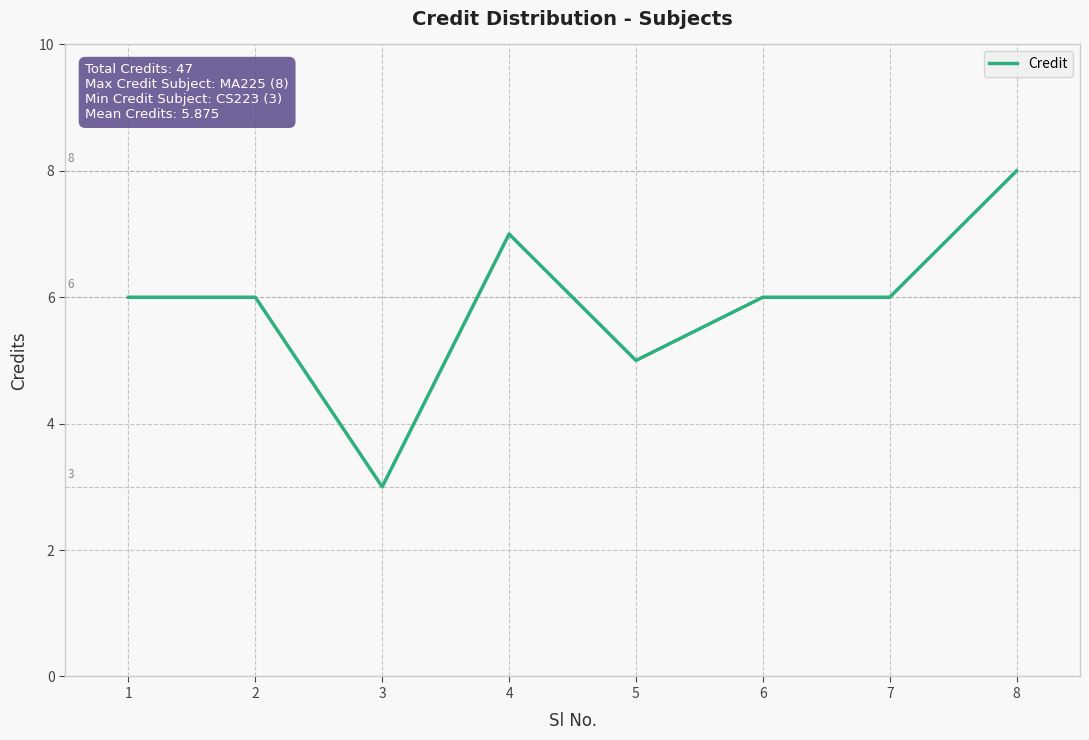

What is the greatest value displayed?

8